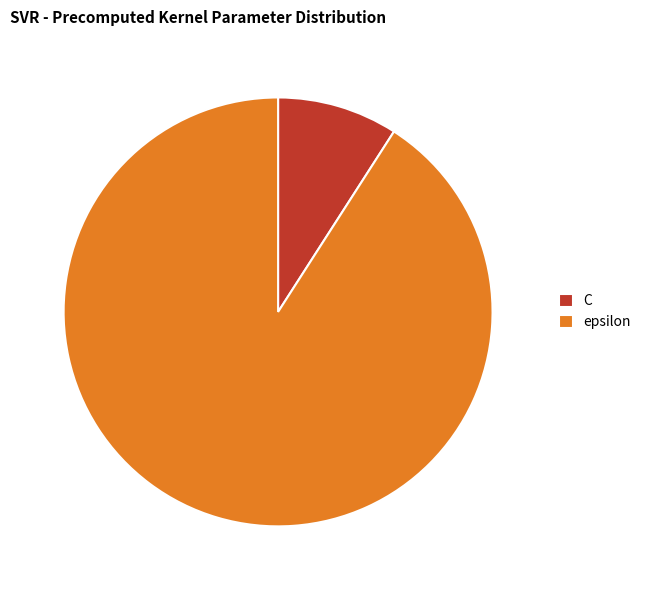

Which has a higher value, epsilon or C?

epsilon